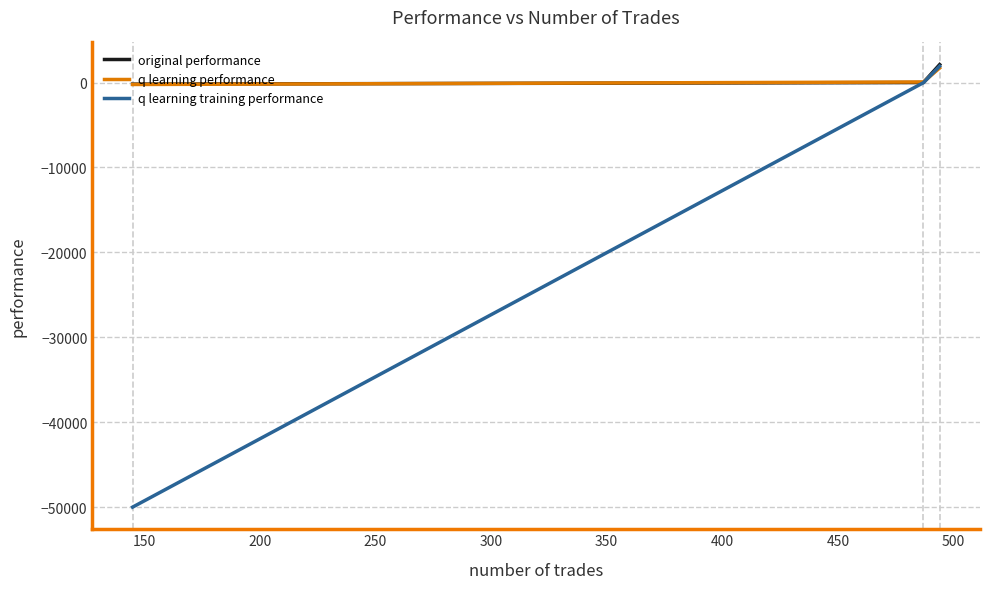

Which series has the largest range (max minus min)?

q learning training performance